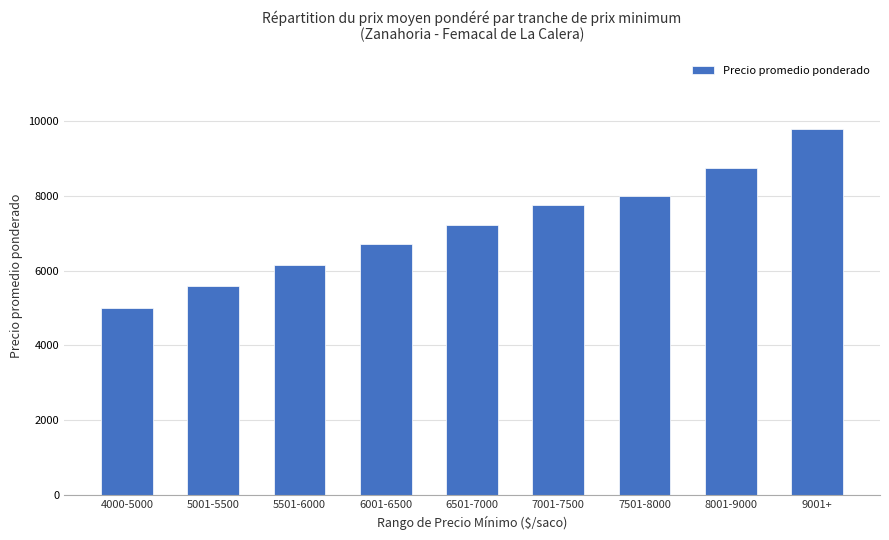

Reading left to right, what are all the values shown in this chart?

4997	5578	6156	6717	7221	7745	8000	8746	9767